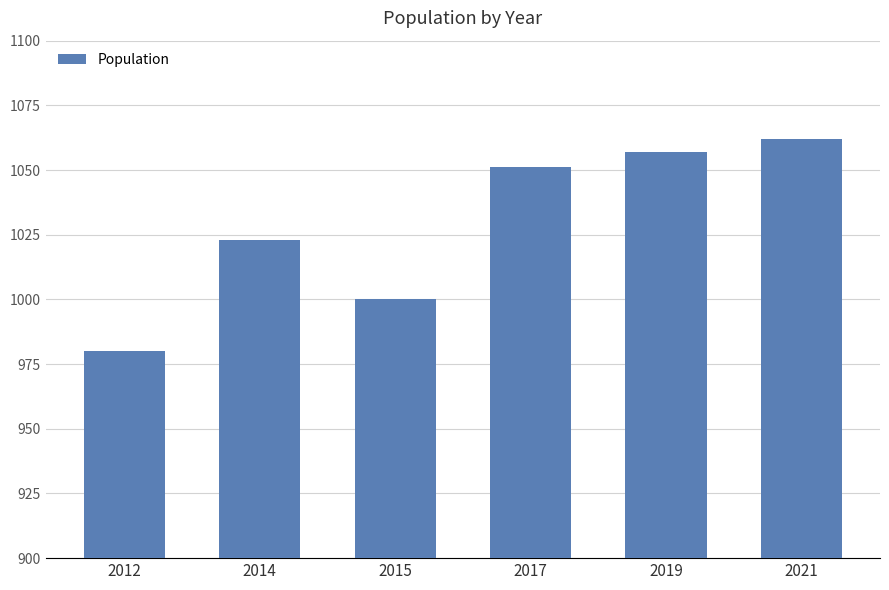

How many bars are there in total?

6